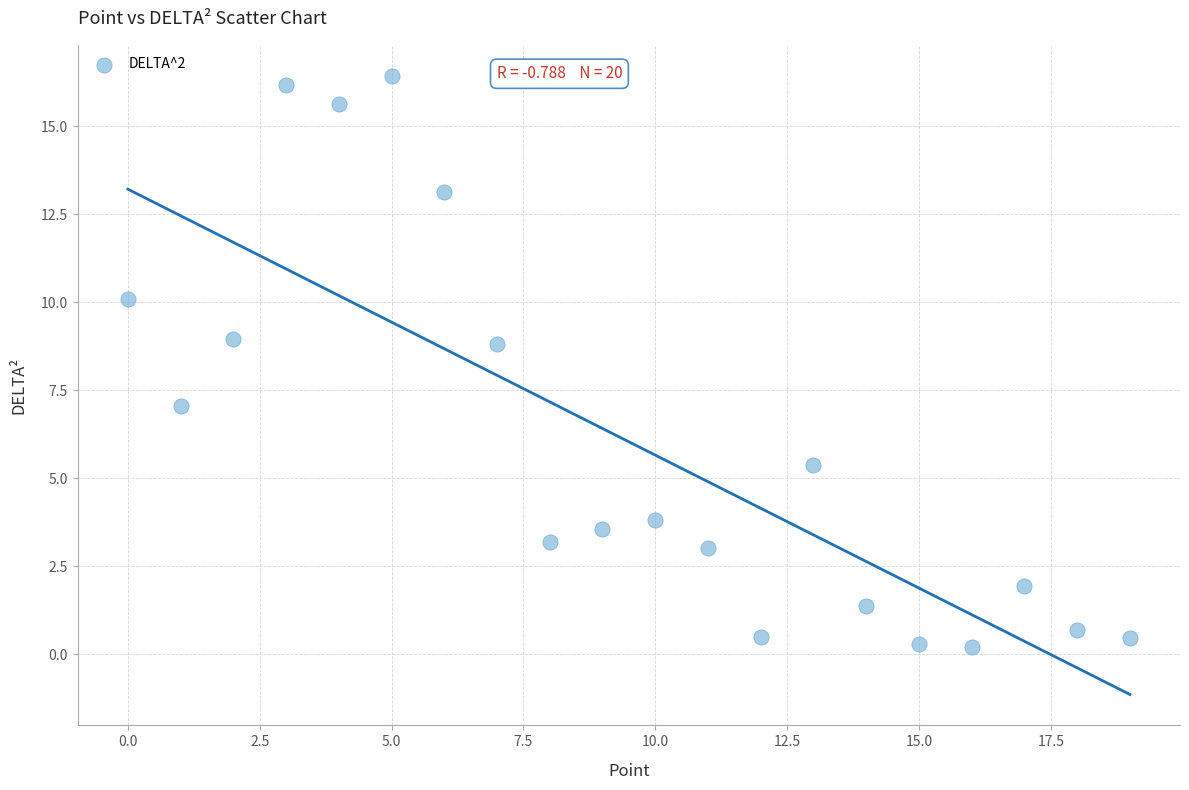

What is the range of X values (max minus min)?

19.0